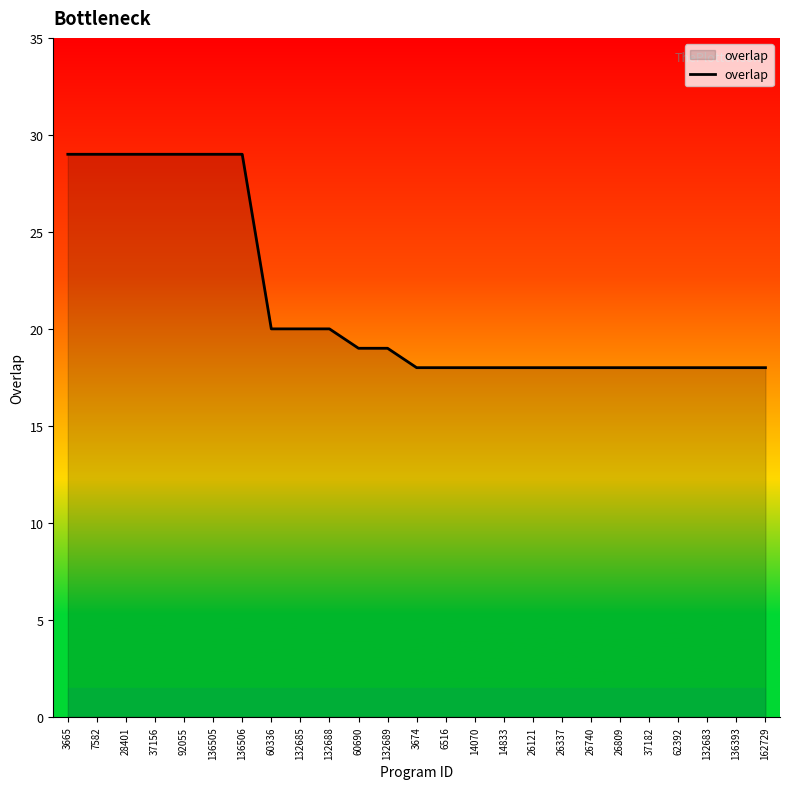

Does the chart display data point markers on the line(s)?

No